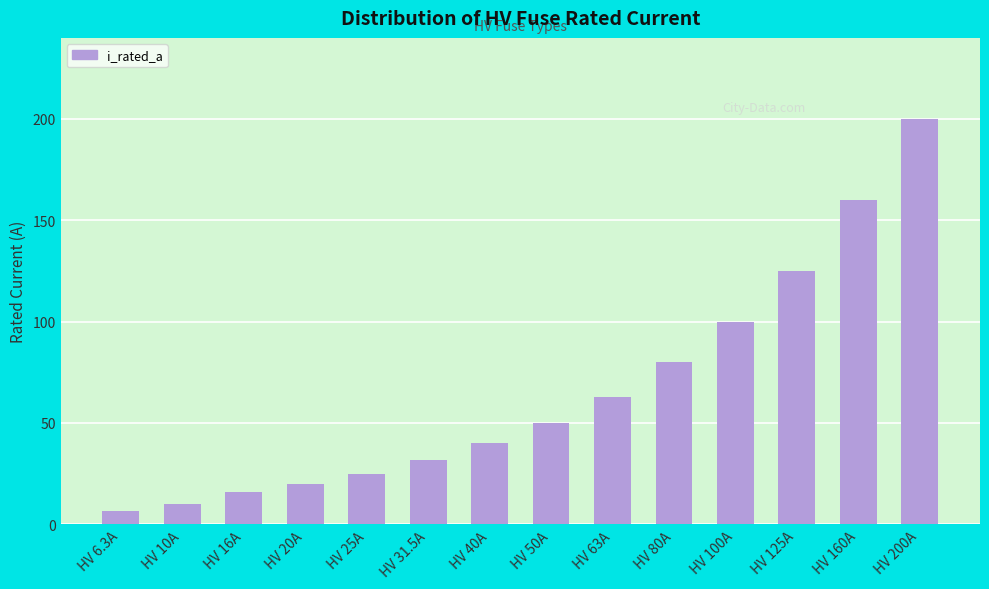

List the labels in order of value, smallest first.

HV 6.3A, HV 10A, HV 16A, HV 20A, HV 25A, HV 31.5A, HV 40A, HV 50A, HV 63A, HV 80A, HV 100A, HV 125A, HV 160A, HV 200A